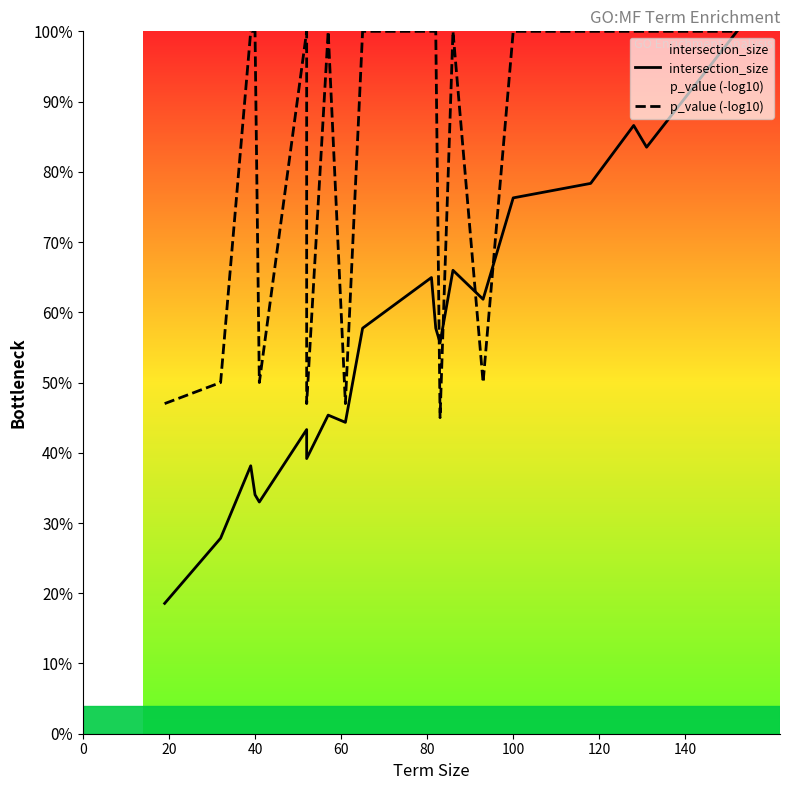

What is the smallest value displayed?

18.6